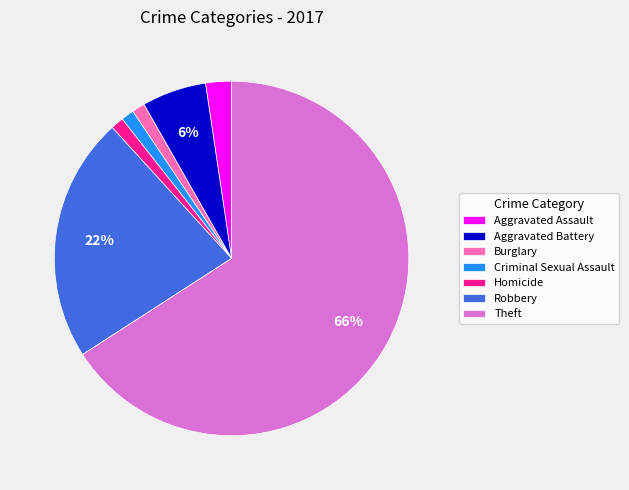

Is there any slice that represents more than half of the pie?

Yes